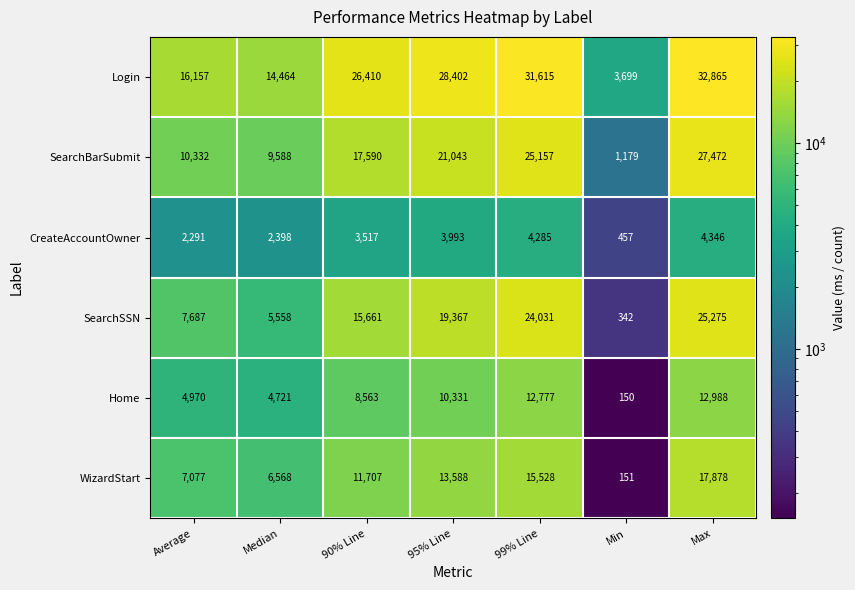

What is the difference between the highest and lowest values at Min?

3549